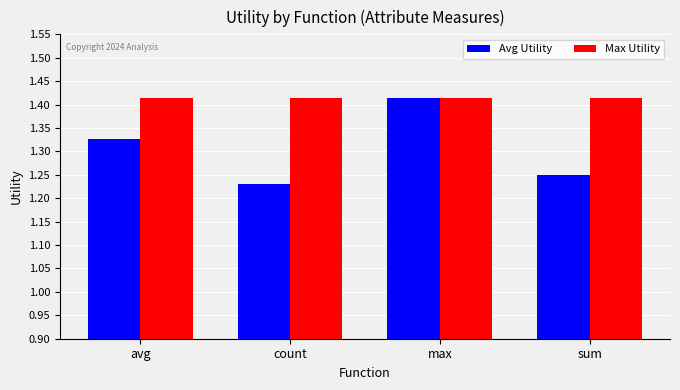

At how many categories does at least one series exceed 1?

4